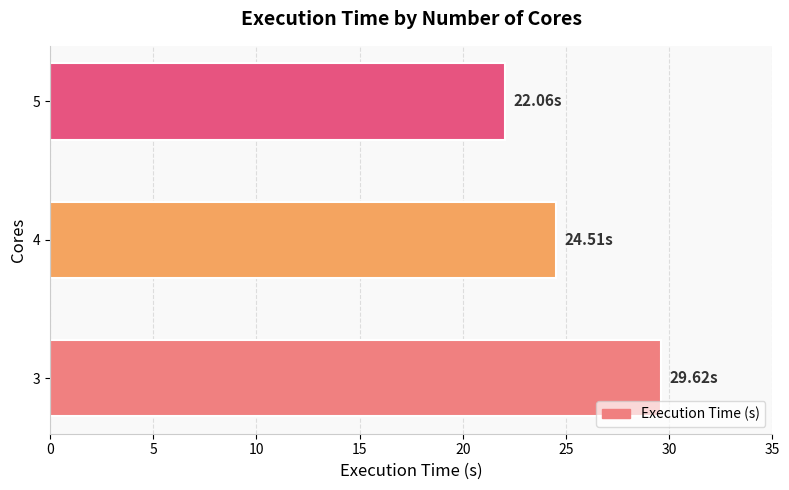

What is the average value?

25.4